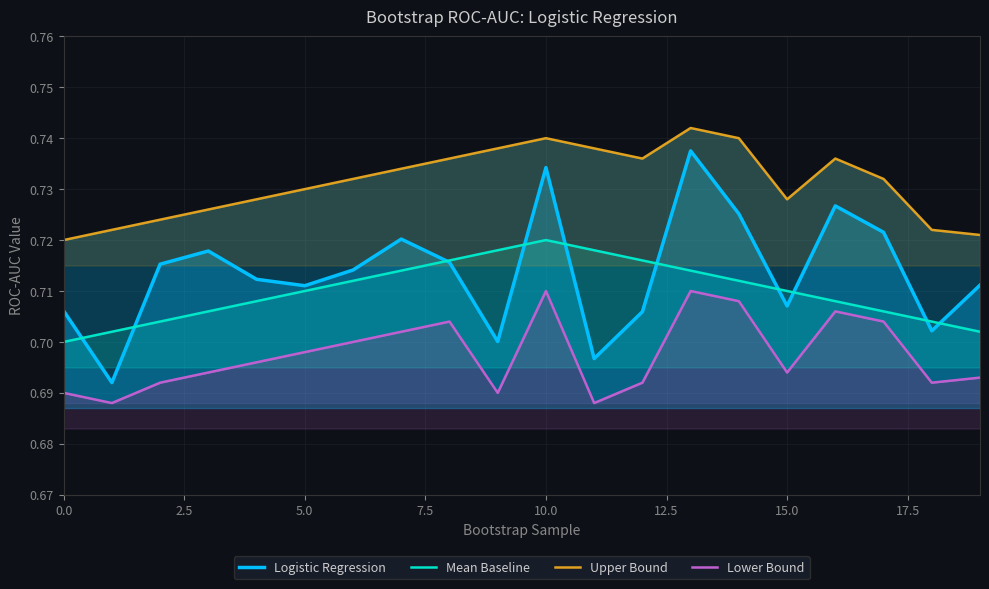

True or false: Mean Baseline and Upper Bound cross at least once.

False